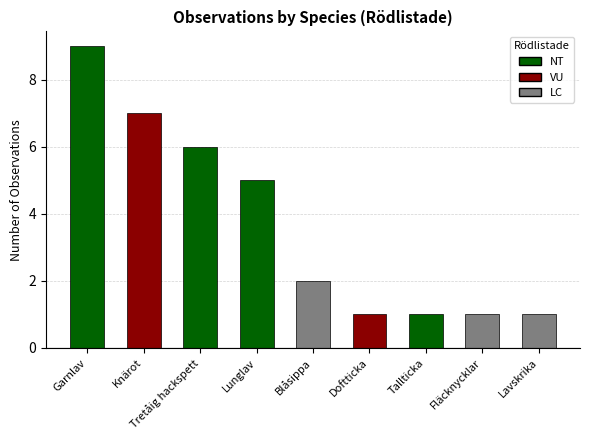

Which label corresponds to the largest value in the chart?

Garnlav